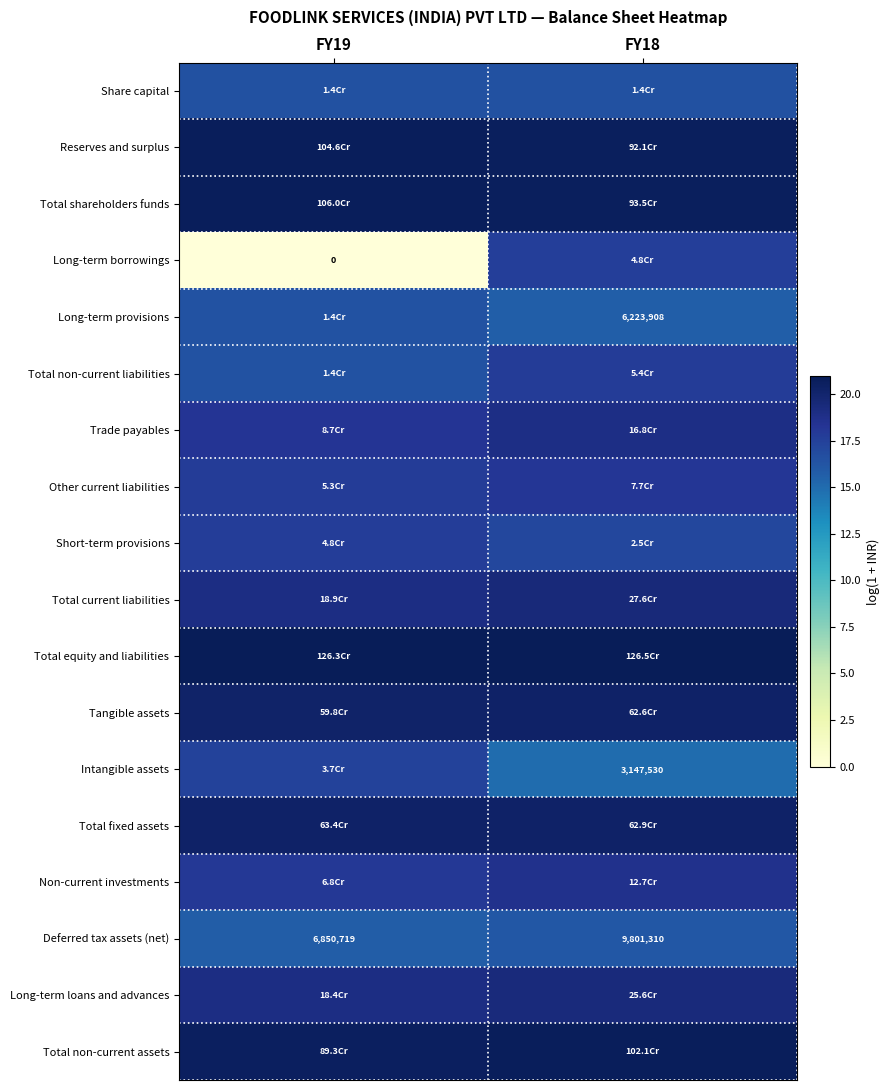

Rank the series by their maximum value, from lowest to highest.

Deferred tax assets (net), Long-term provisions, Share capital, Intangible assets, Long-term borrowings, Short-term provisions, Total non-current liabilities, Other current liabilities, Non-current investments, Trade payables, Long-term loans and advances, Total current liabilities, Tangible assets, Total fixed assets, Total non-current assets, Reserves and surplus, Total shareholders funds, Total equity and liabilities